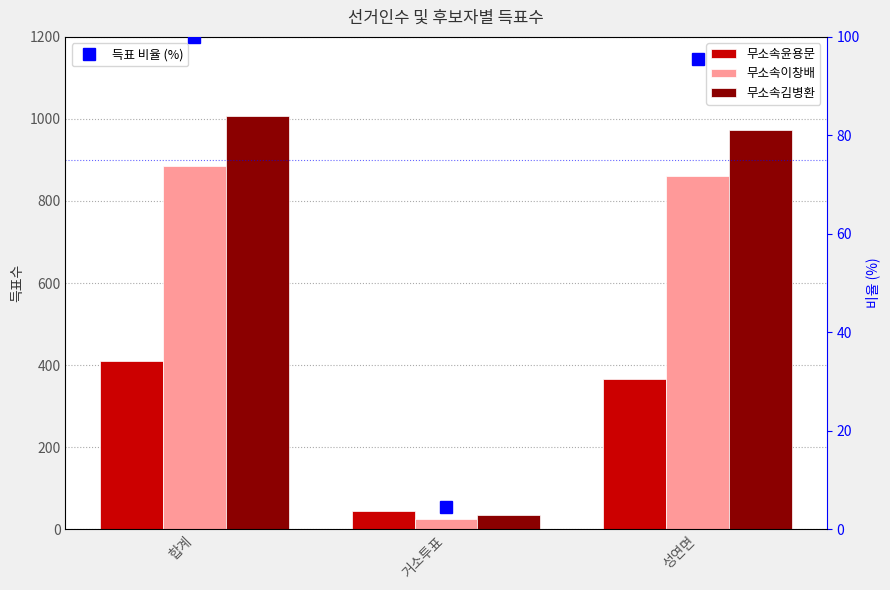

What are all the series names shown in the legend?

무소속윤용문, 무소속이창배, 무소속김병환, 득표 비율 (%)